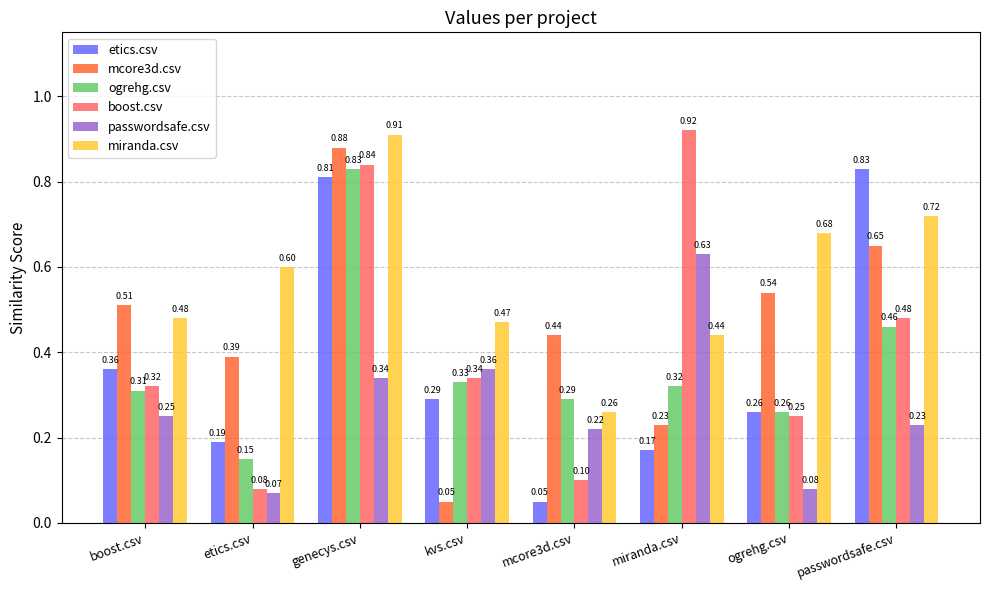

Which series has the largest total across all categories?

miranda.csv